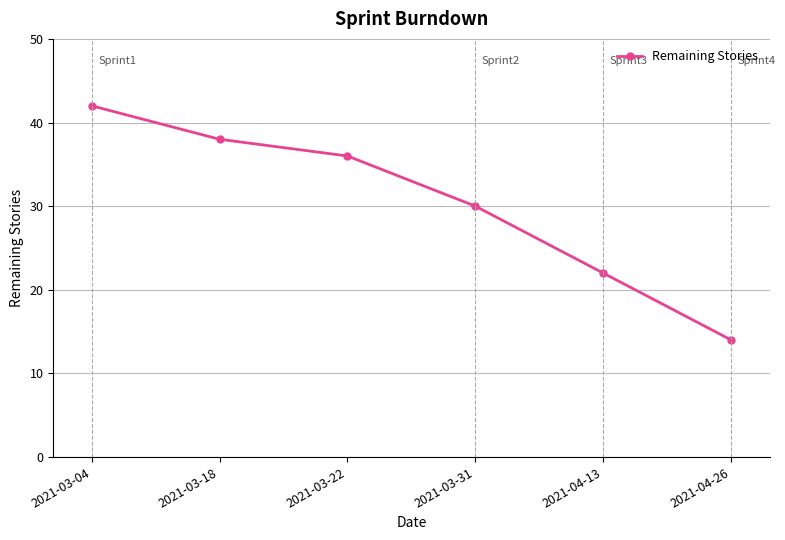

How many lines are shown in the chart?

1